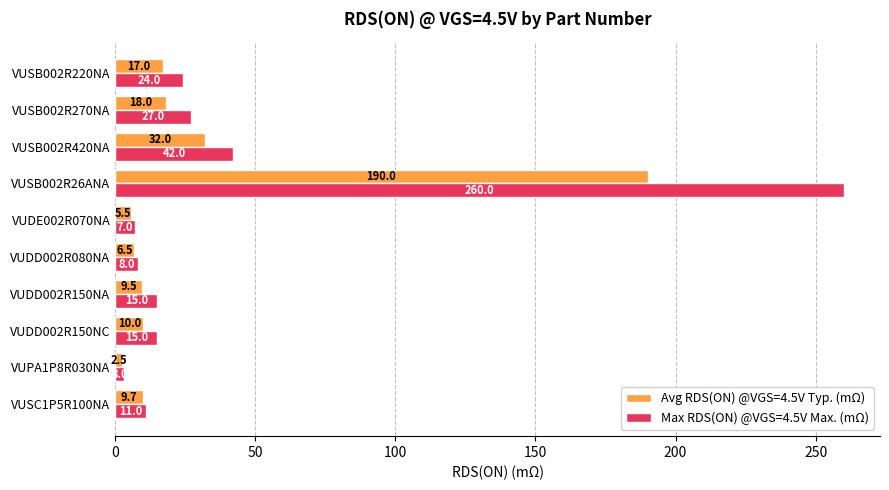

How many distinct data groups are displayed?

2